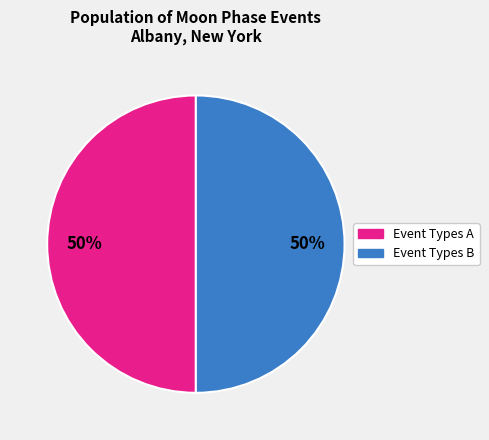

To the nearest percent, what is the average slice percentage?

50%